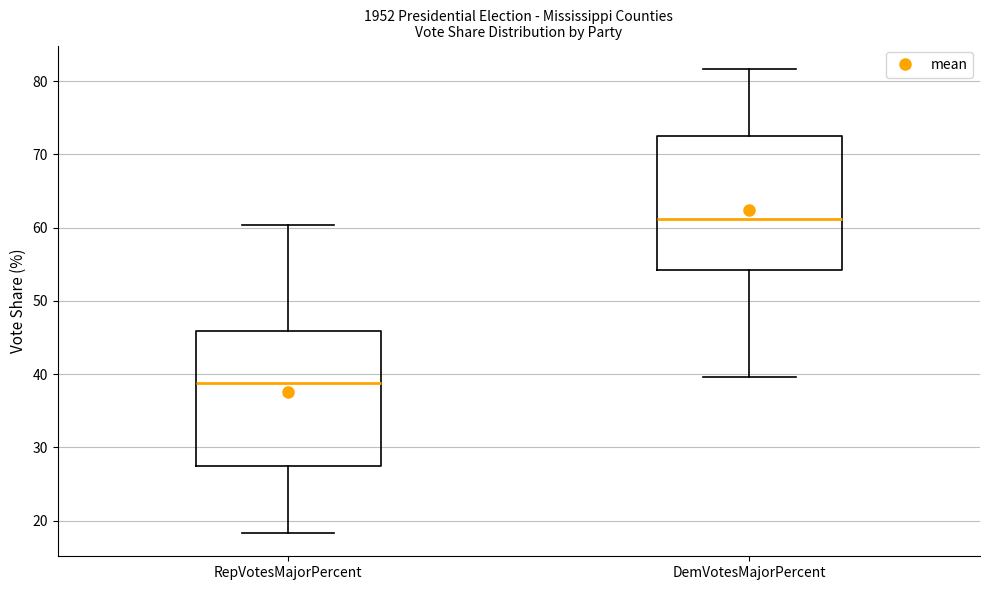

Reading left to right, read every box against the y-axis: the position of its median line, the range the box covers, and the ends of its whiskers. The values are not printed on the chart, so give them approximately, as read against the axis.

RepVotesMajorPercent: median 39, box 27 to 46, whiskers 18 to 60
DemVotesMajorPercent: median 61, box 54 to 73, whiskers 40 to 82